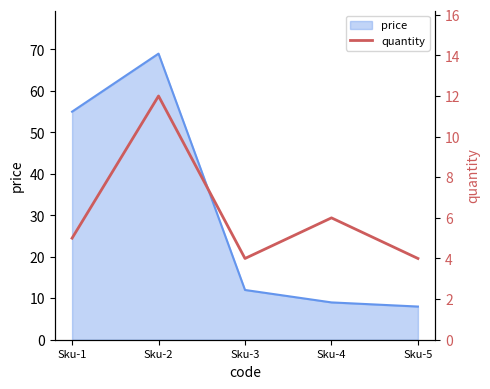

At which label is the value closest to 8?

Sku-4